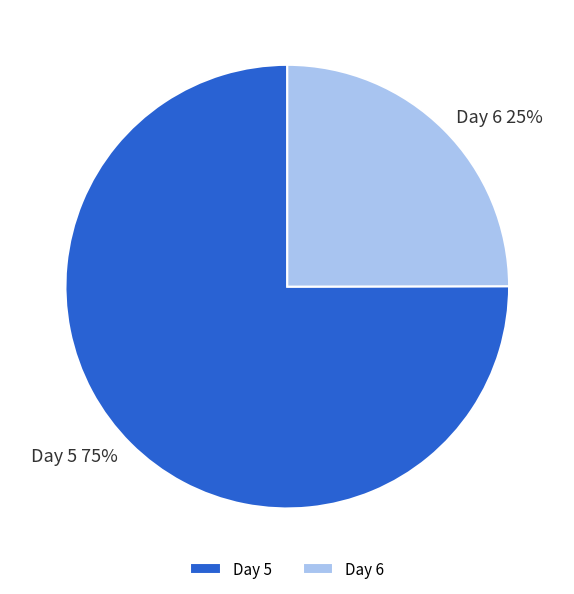

Is there any slice that represents more than half of the pie?

Yes